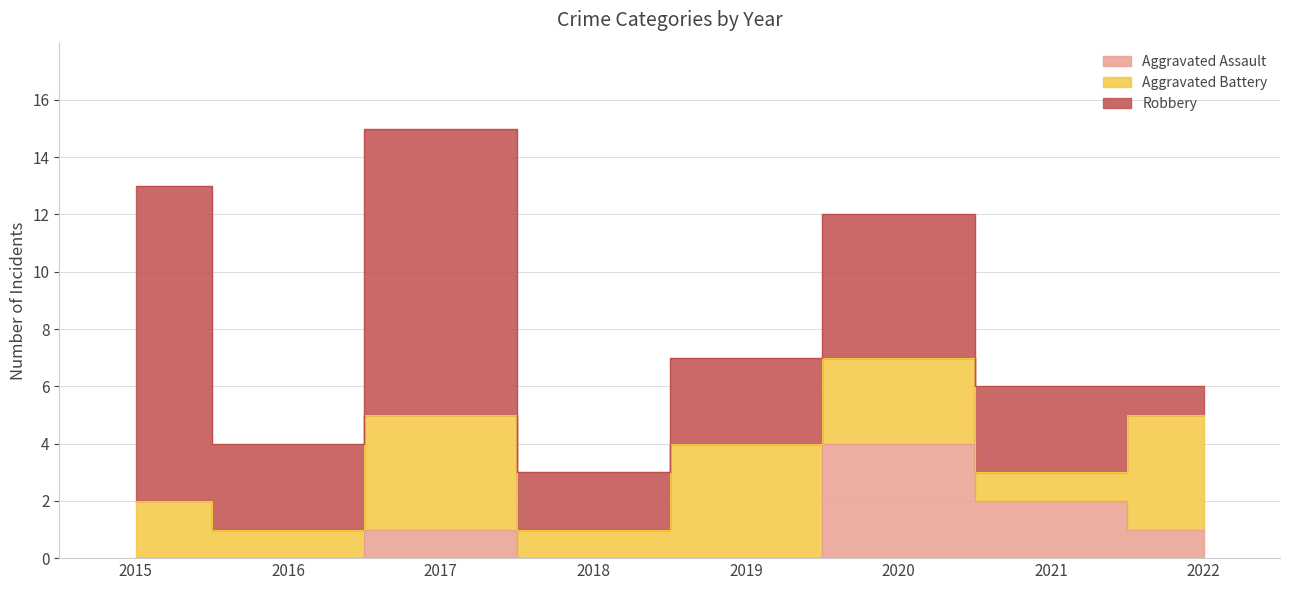

True or false: Aggravated Battery has a value of 2 at 2016.

False